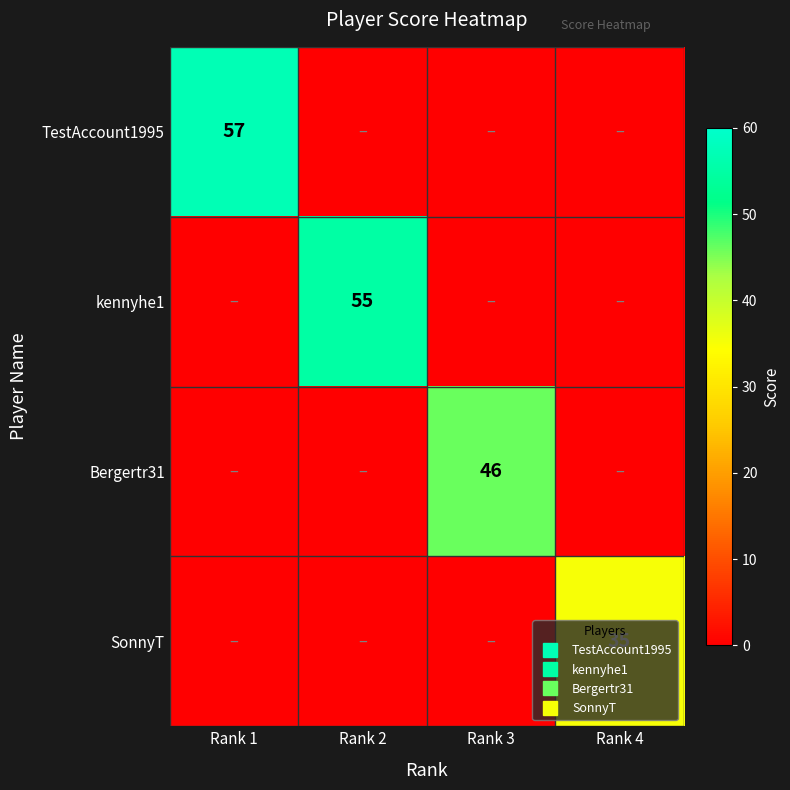

Which series changed the most between Rank 1 and Rank 3?

TestAccount1995